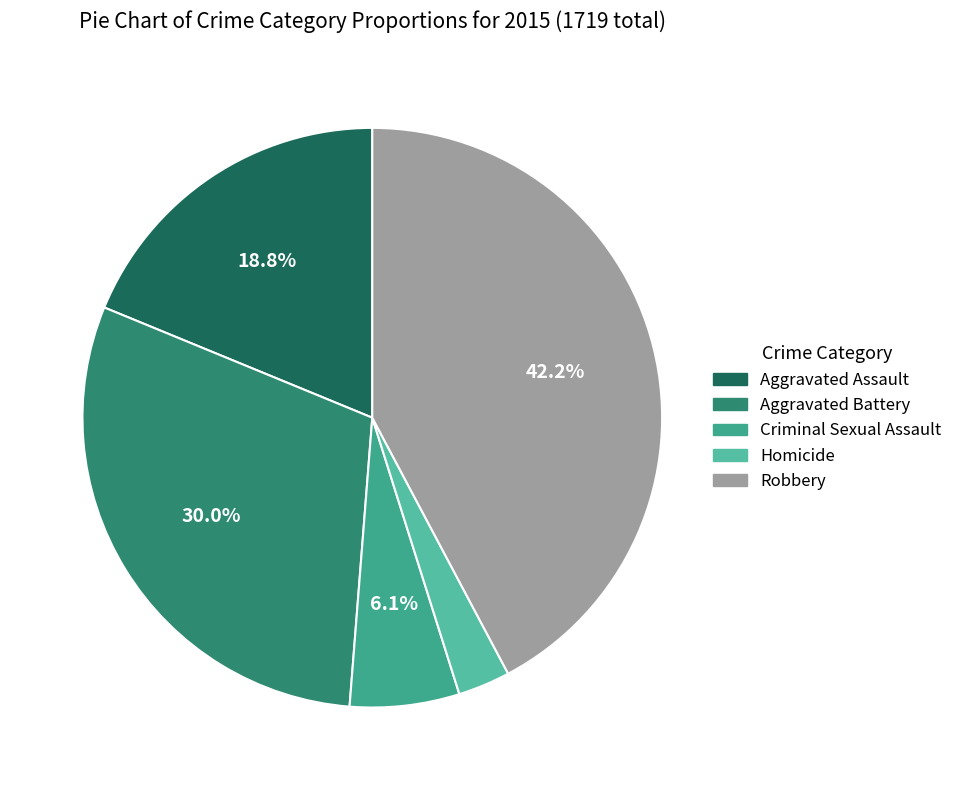

Is the sum of Robbery and Homicide greater than half?

No